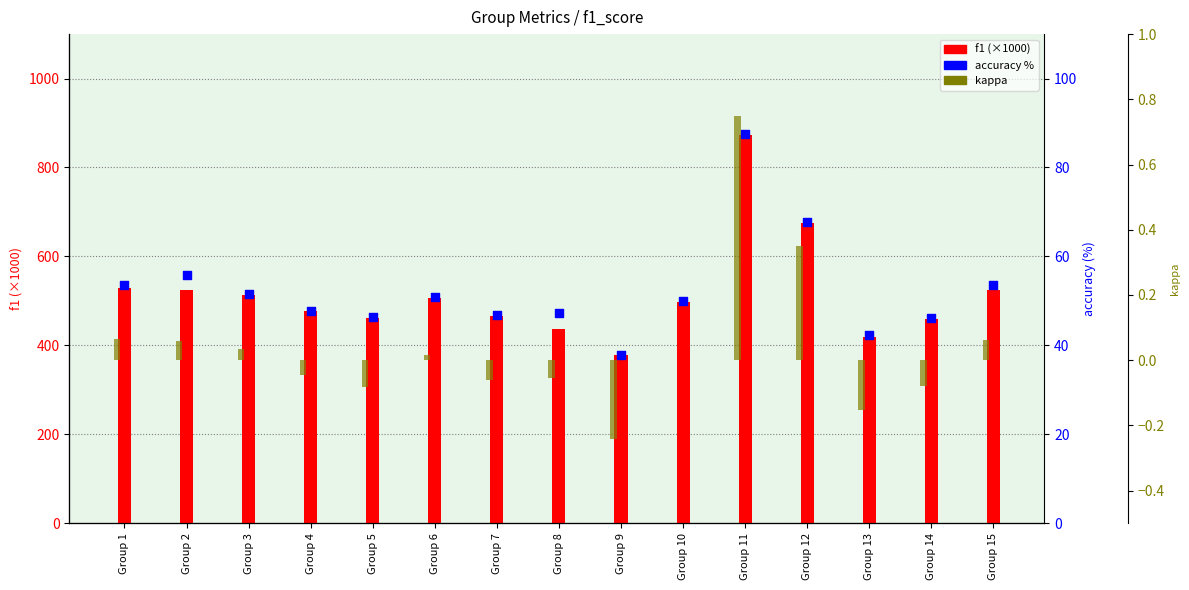

At how many categories does at least one series exceed 822?

1